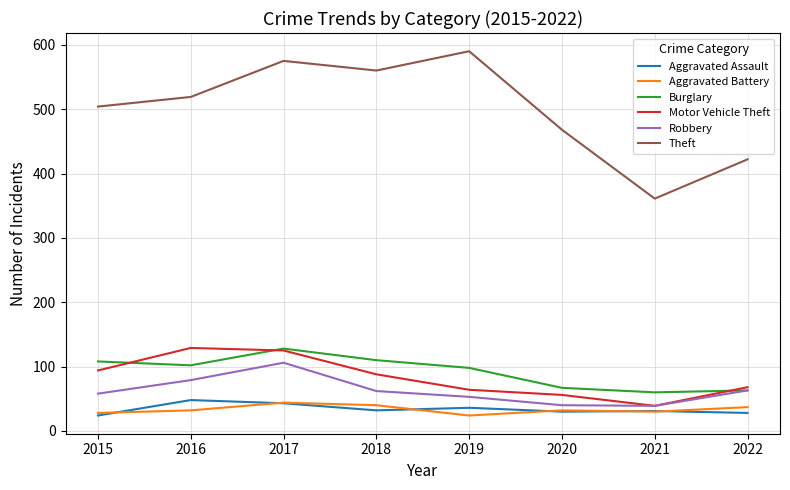

What is the minimum value shown in the chart?

24